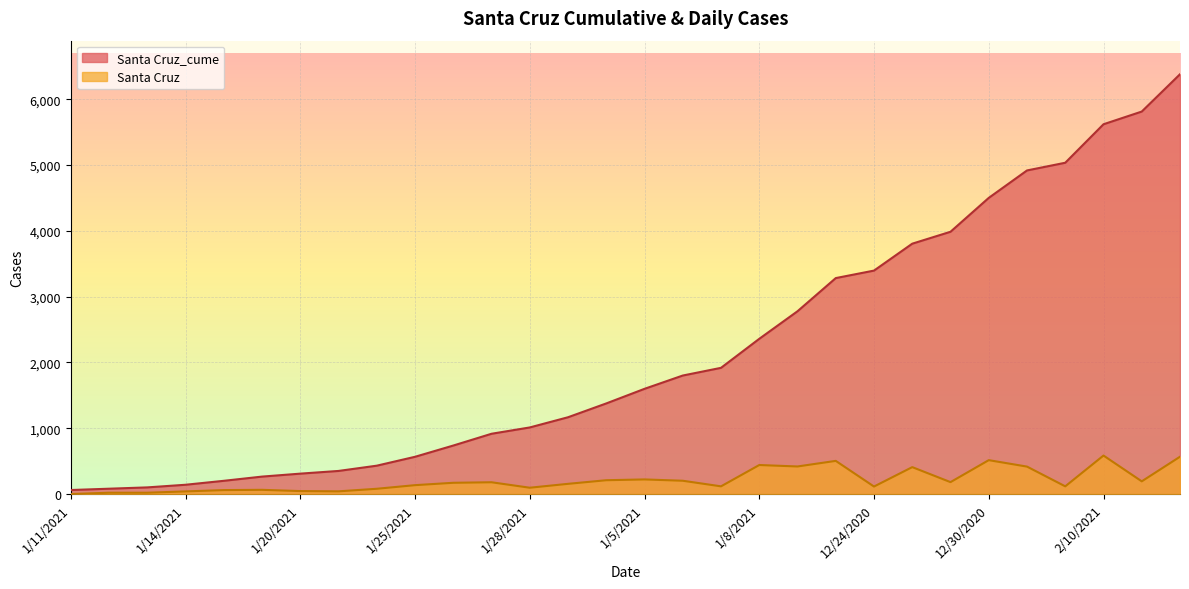

What is the average value of the Santa Cruz_cume series?

2164